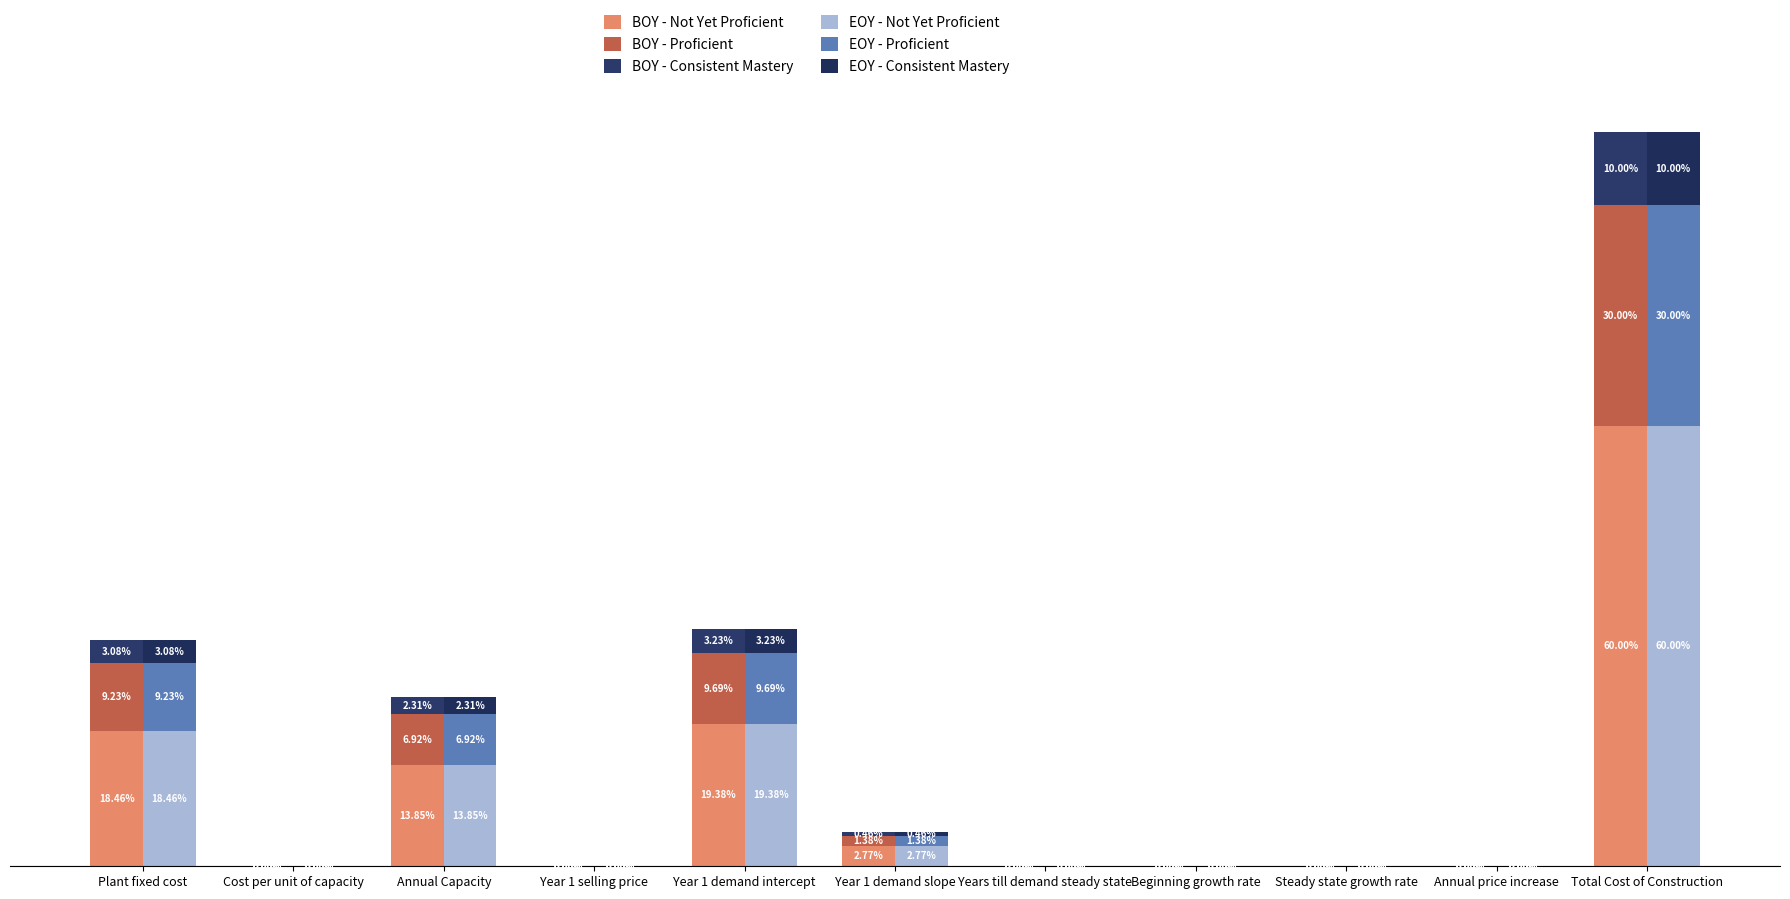

Rank the series at Year 1 demand intercept from lowest to highest value.

BOY - Consistent Mastery, EOY - Consistent Mastery, BOY - Proficient, EOY - Proficient, BOY - Not Yet Proficient, EOY - Not Yet Proficient